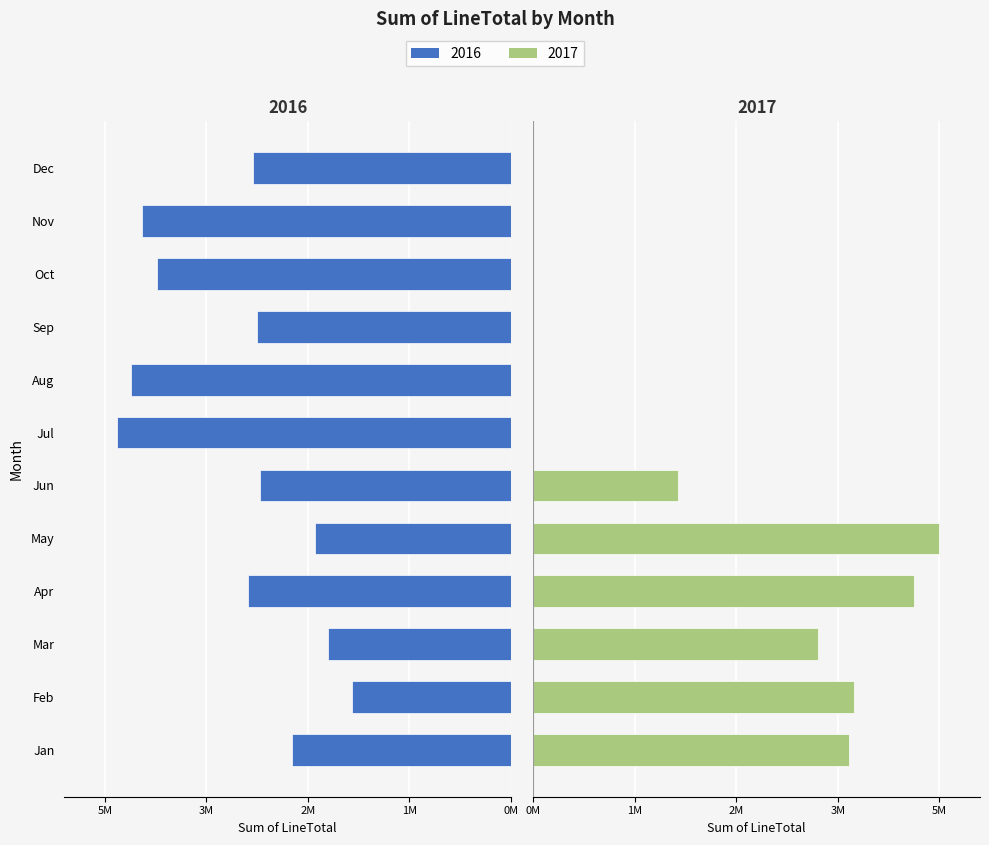

At which label does 2017 first exceed 1872563?

Jan